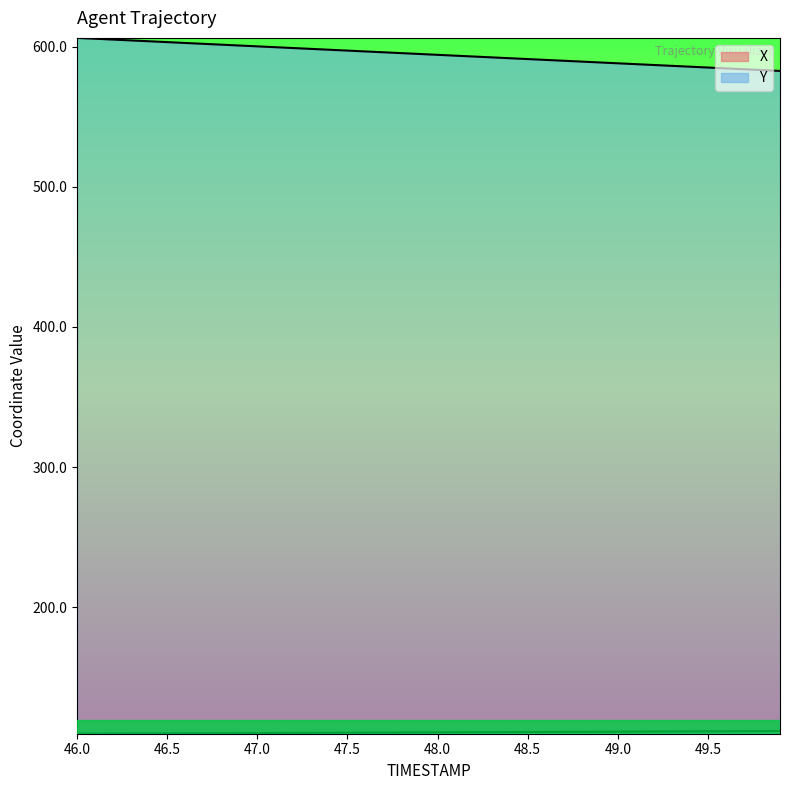

Which category has the highest value across all series?

46.0